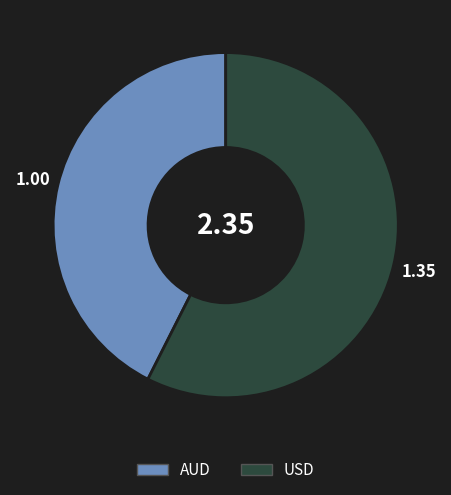

Rank the categories by value from highest to lowest.

USD, AUD